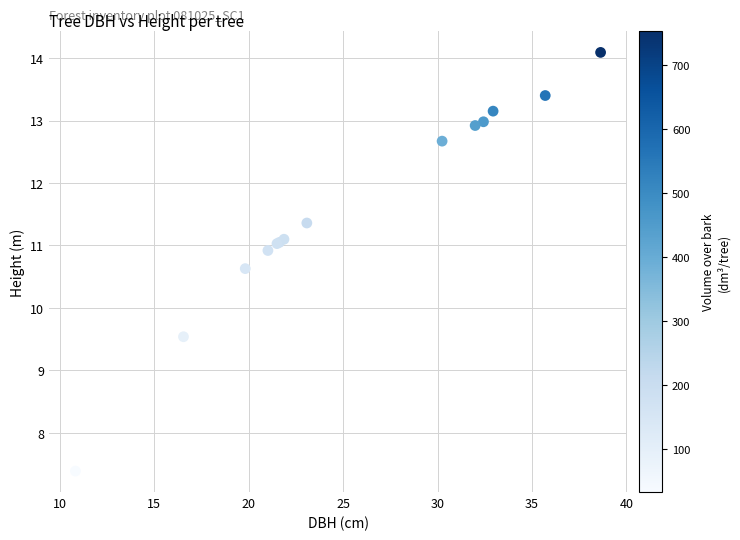

What Y value in the scatter plot is closest to 10?

9.5